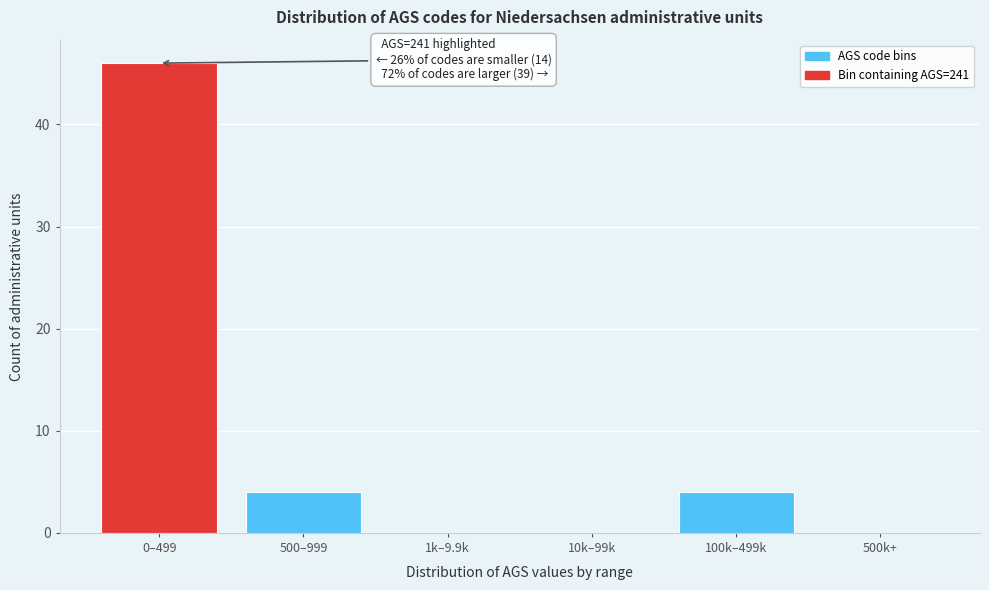

Reading left to right, transcribe all the data shown in this chart.

0–499=46	500–999=4	1k–9.9k=0	10k–99k=0	100k–499k=4	500k+=0